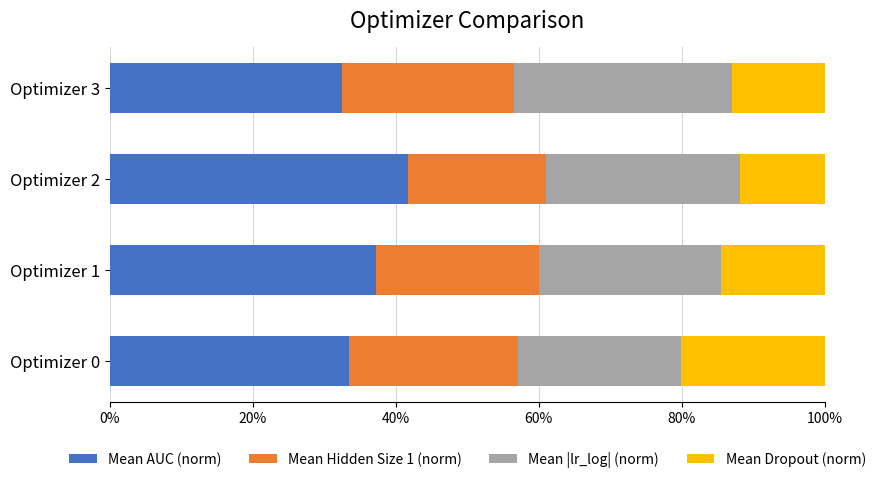

What is the difference between the maximum and second lowest values in the Mean Dropout (norm) series?

0.1